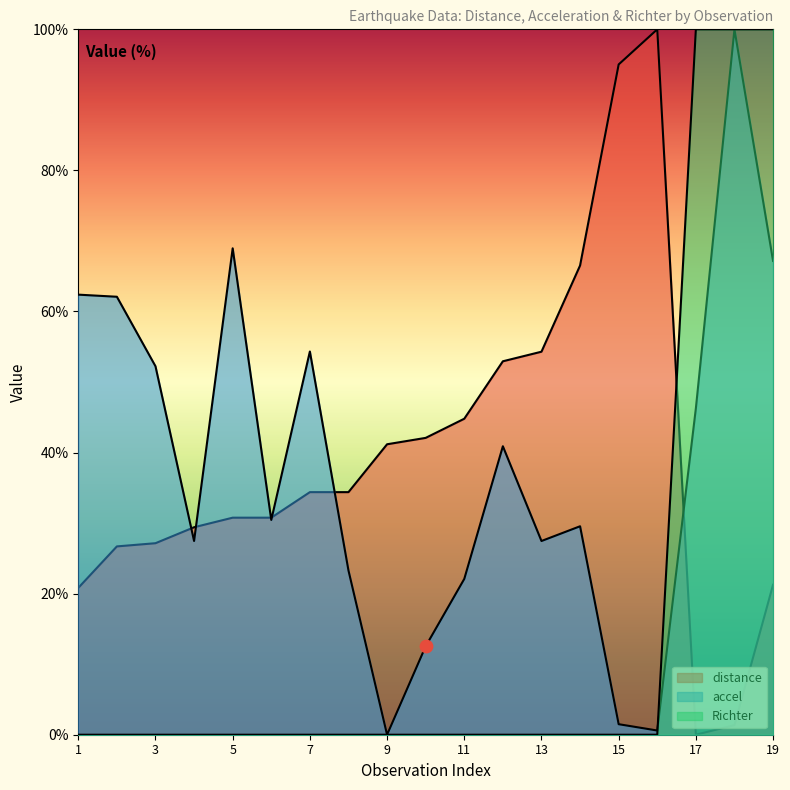

At which category is the sum across all series the highest?

18